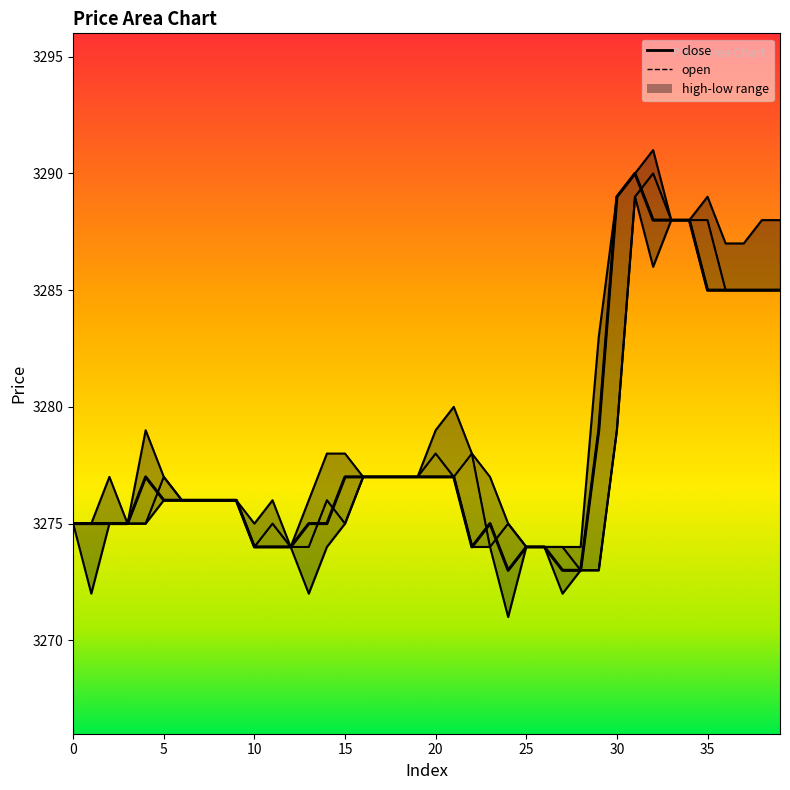

What is the difference between the high values at 0 and 14?

3